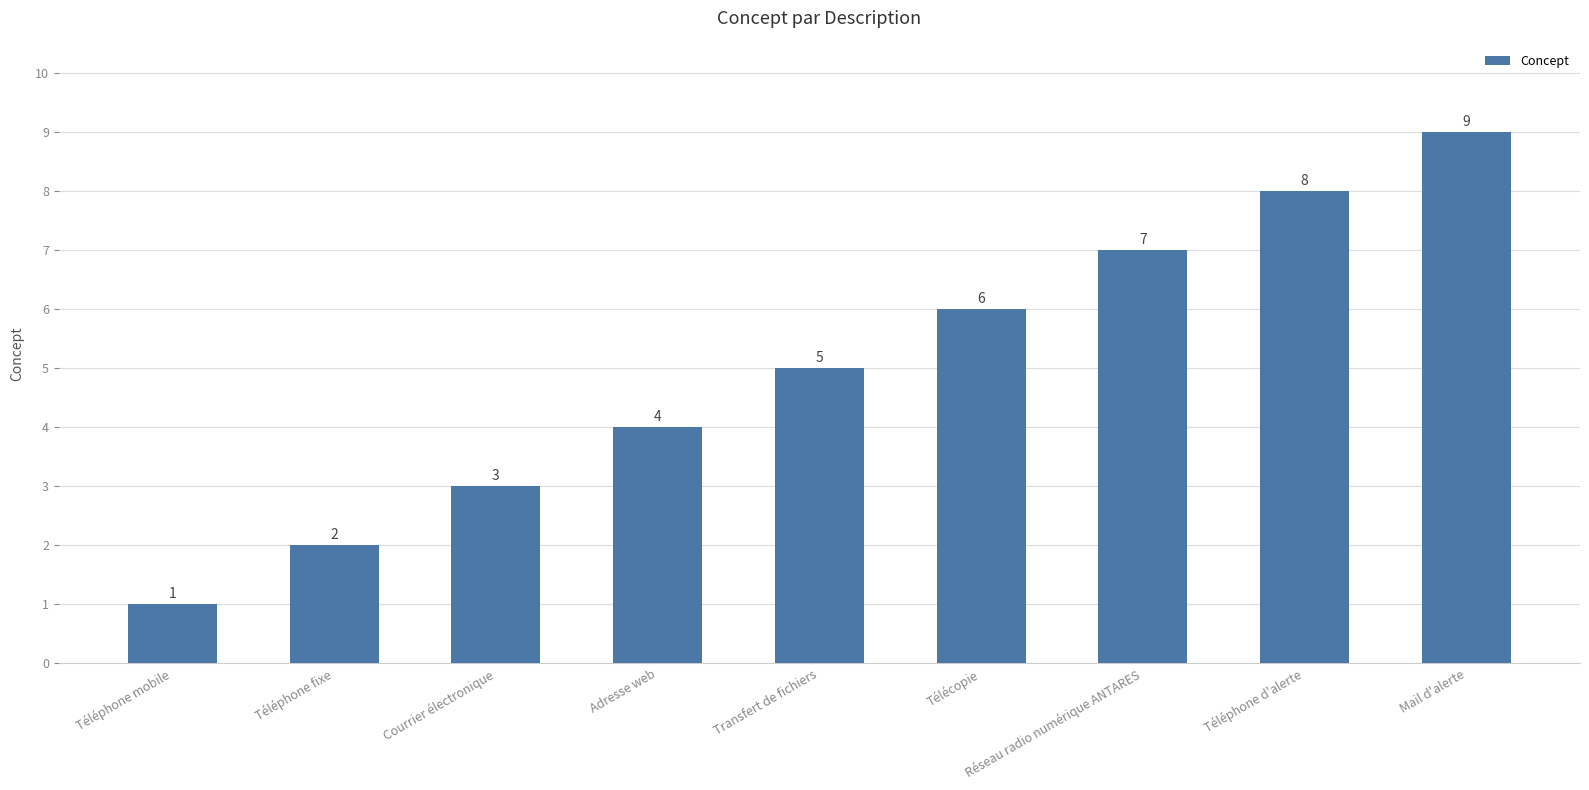

Reading right to left, transcribe all the data shown in this chart.

9	8	7	6	5	4	3	2	1